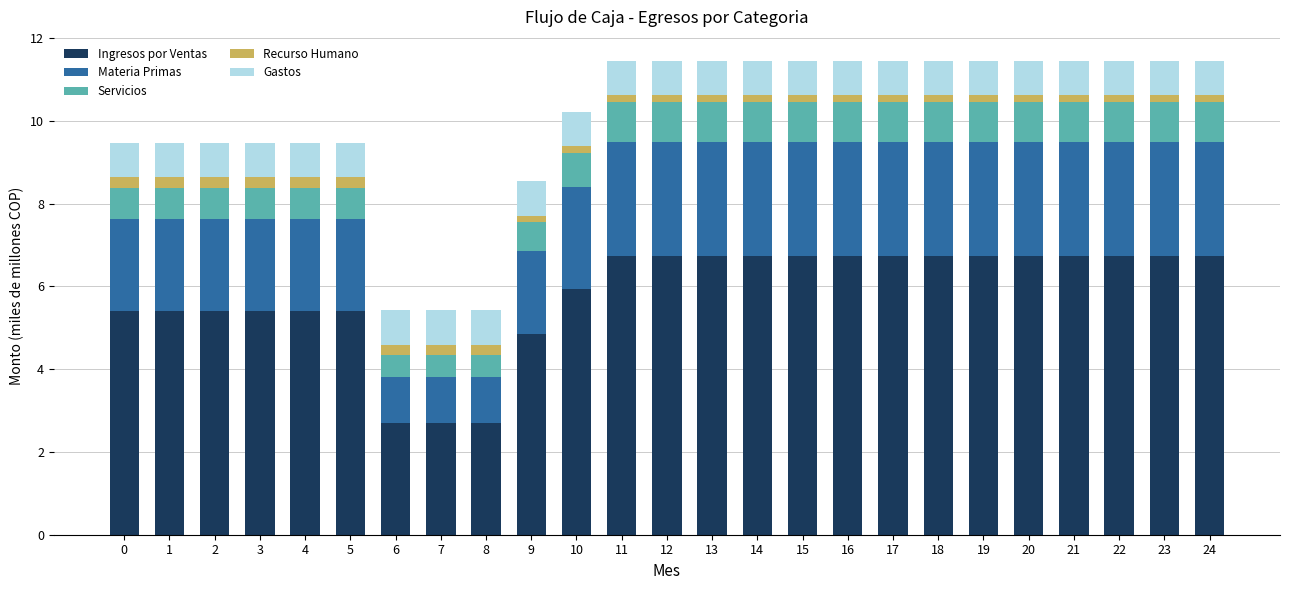

Count the number of data series in this chart.

5